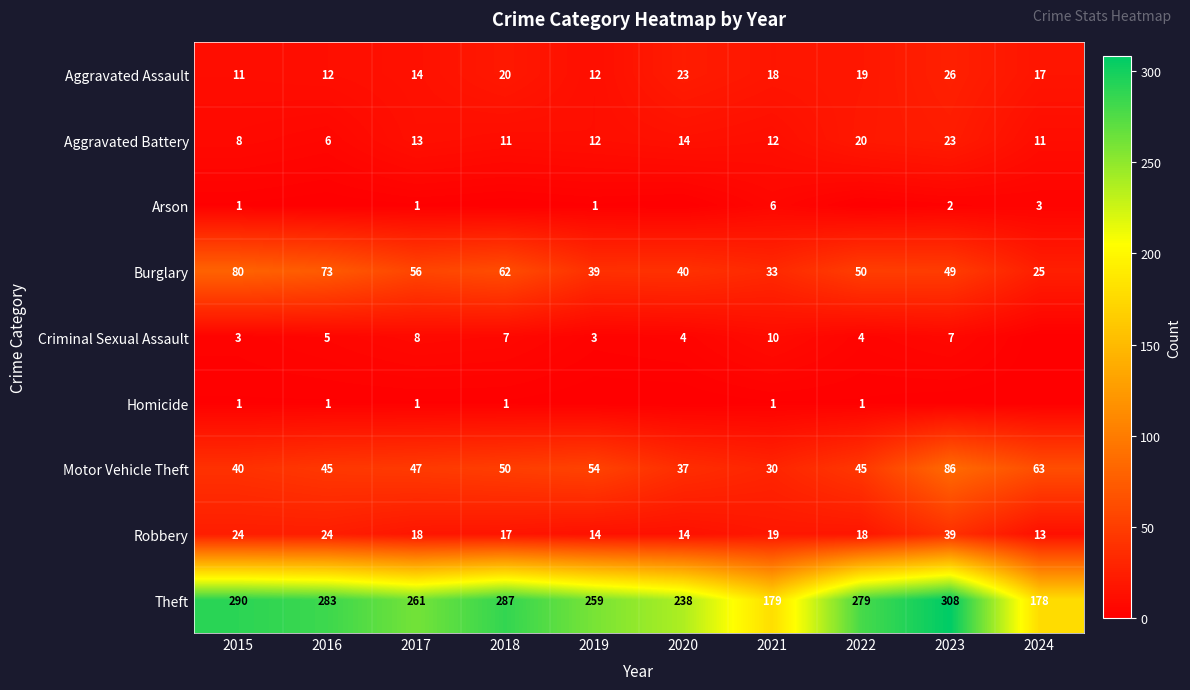

What value does the Robbery series have at 2019, to the nearest 10?

10